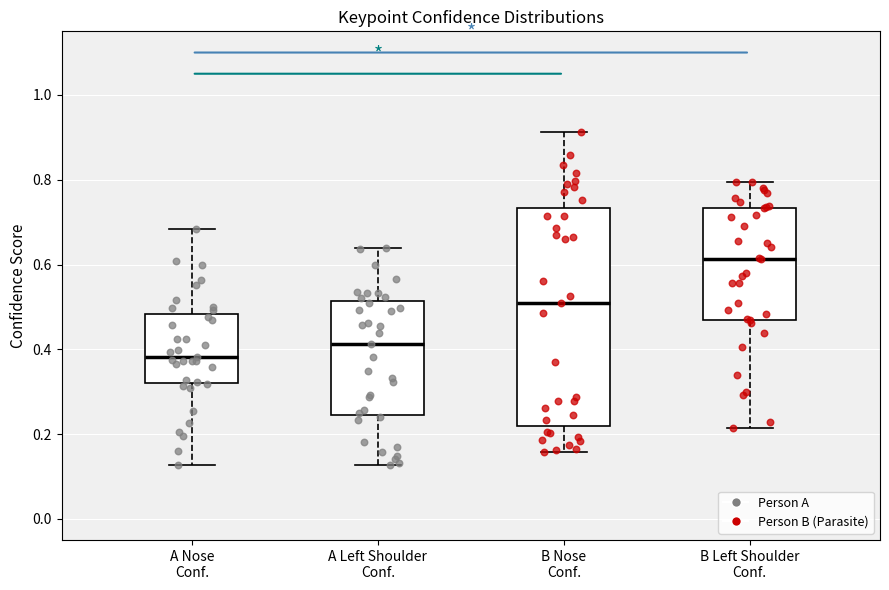

Reading left to right, read every box against the y-axis: the position of its median line, the range the box covers, and the ends of its whiskers. The values are not printed on the chart, so give them approximately, as read against the axis.

A Nose Conf.: median 0.38, box 0.32 to 0.48, whiskers 0.12 to 0.68
A Left Shoulder Conf.: median 0.42, box 0.24 to 0.52, whiskers 0.12 to 0.64
B Nose Conf.: median 0.50, box 0.22 to 0.74, whiskers 0.16 to 0.92
B Left Shoulder Conf.: median 0.62, box 0.46 to 0.74, whiskers 0.22 to 0.80